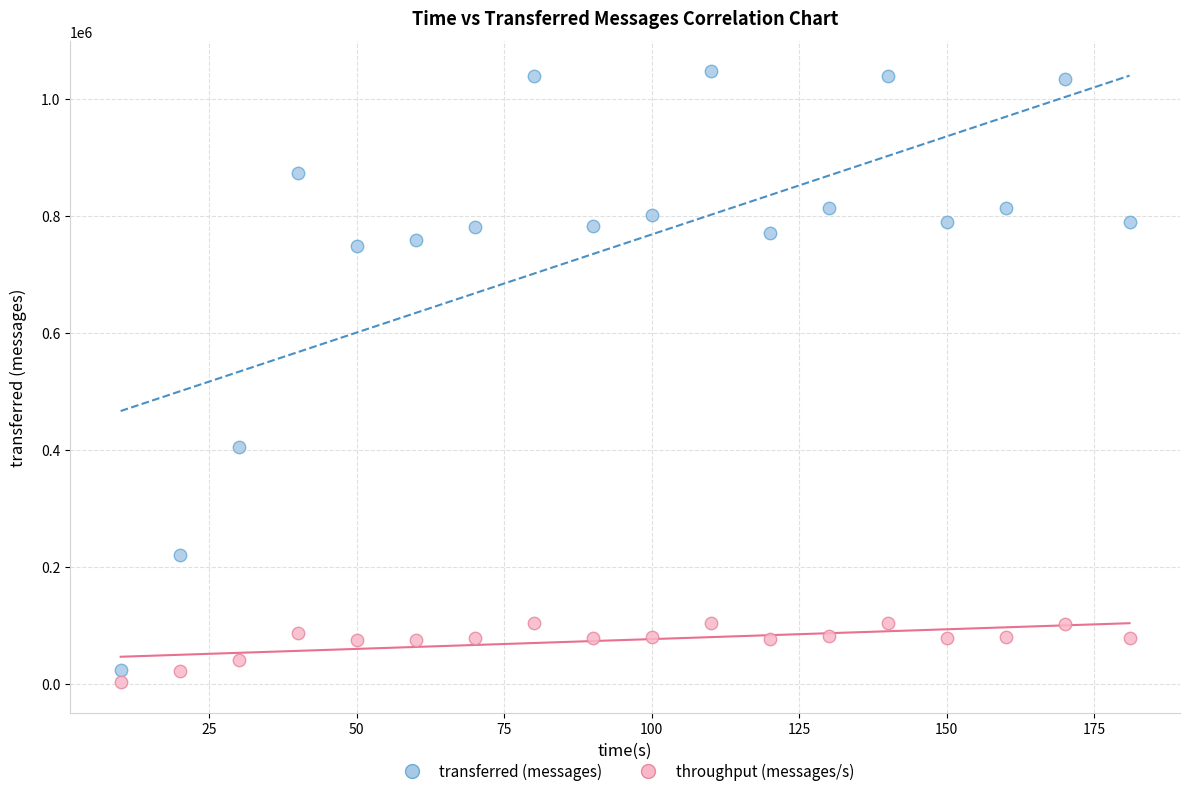

Across all data points, what is the range of X values (max minus min)?

171